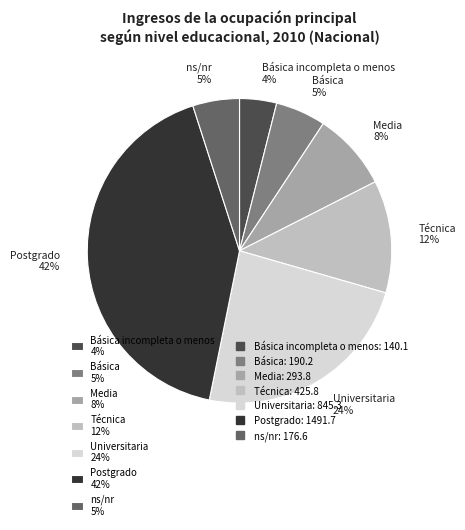

Is Media 8% the majority of the pie?

No